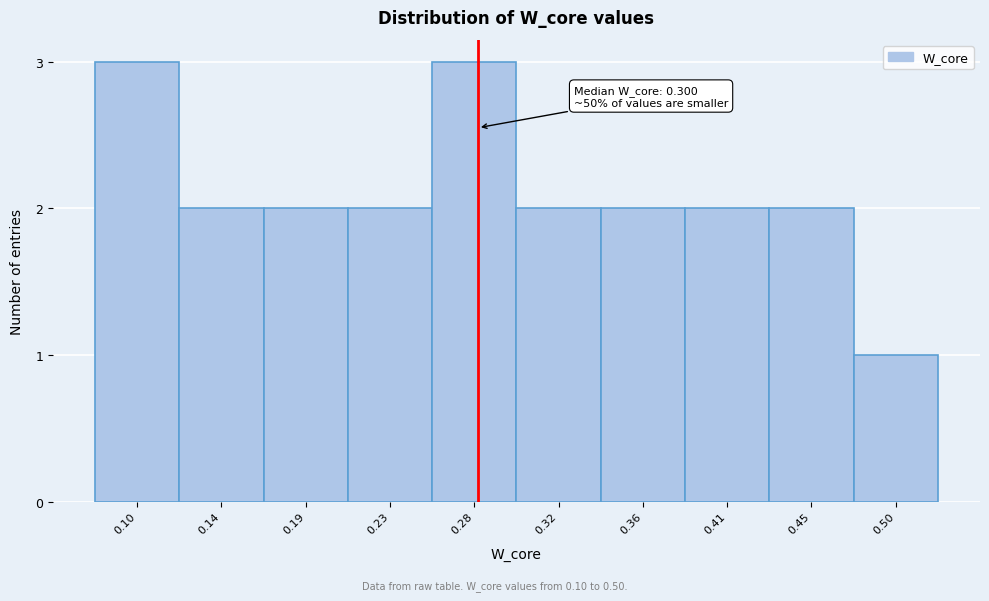

Reading right to left, list all the values displayed in this chart.

0.50=1	0.45=2	0.41=2	0.36=2	0.32=2	0.28=3	0.23=2	0.19=2	0.14=2	0.10=3